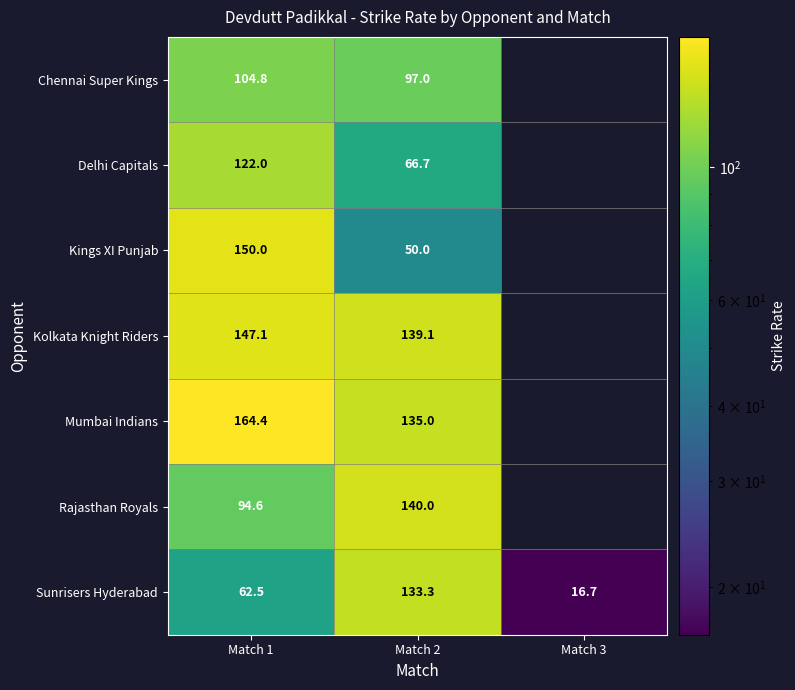

Which category has the highest value across all series?

Match 1